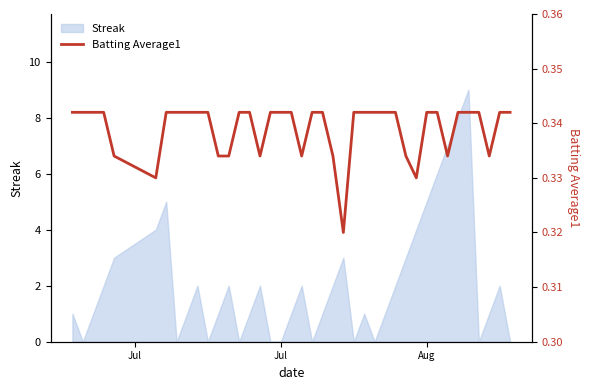

How many categories are shown in the chart?

40